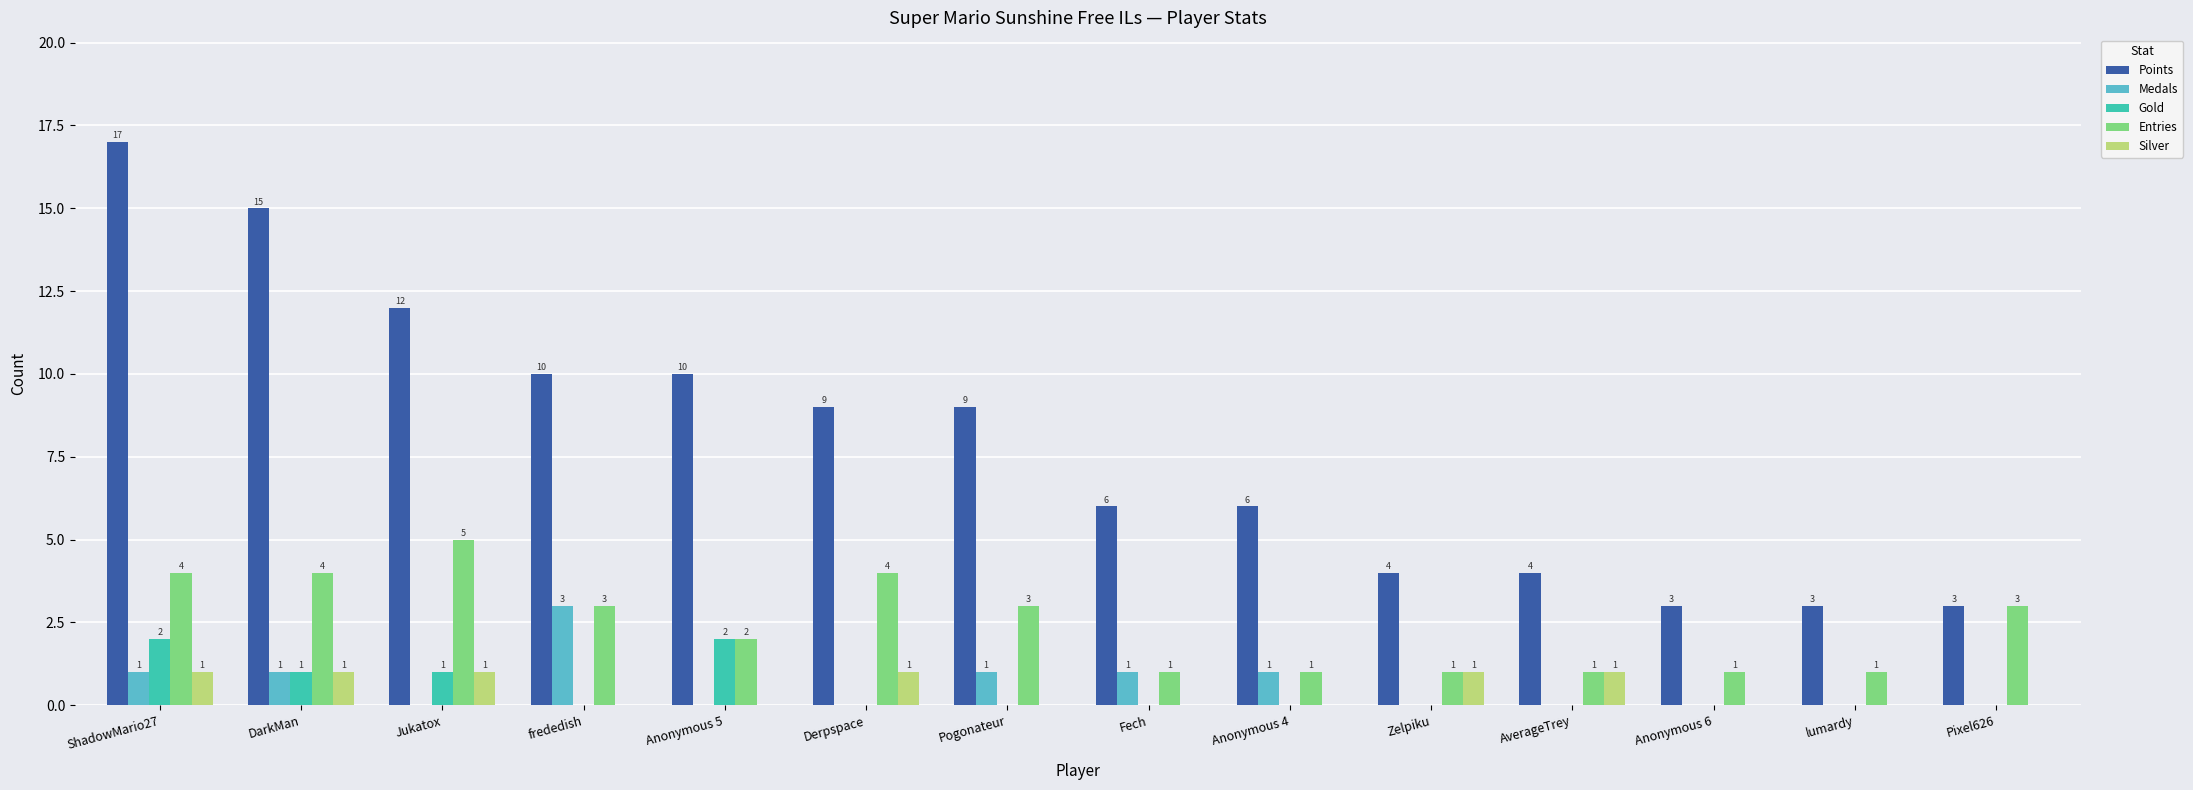

Which series has the widest spread of values?

Points